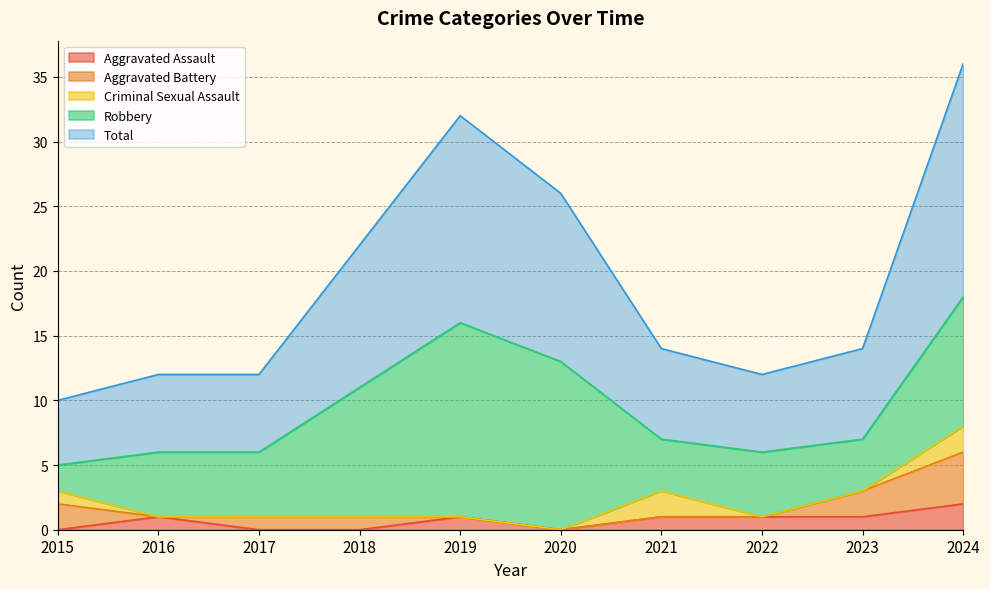

At 2022, list the series in order from smallest to largest.

Aggravated Battery, Criminal Sexual Assault, Aggravated Assault, Robbery, Total